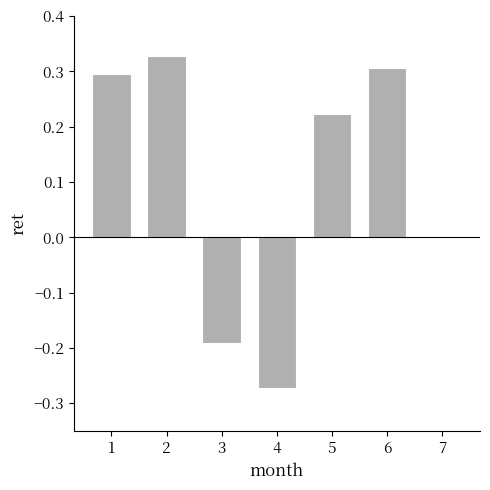

Where does the data first go above 0?

1